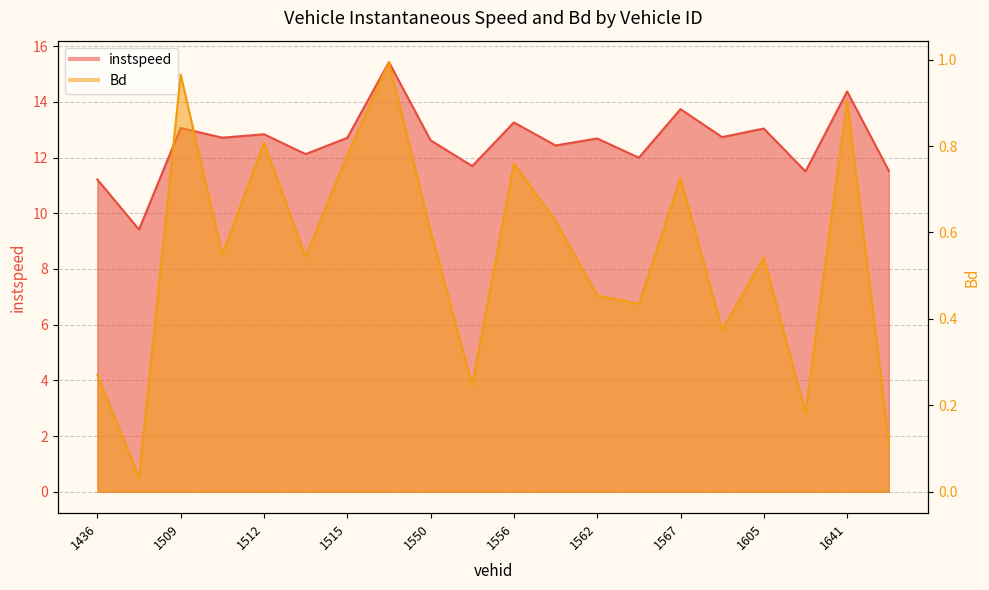

At which label does instspeed reach its peak?

1529